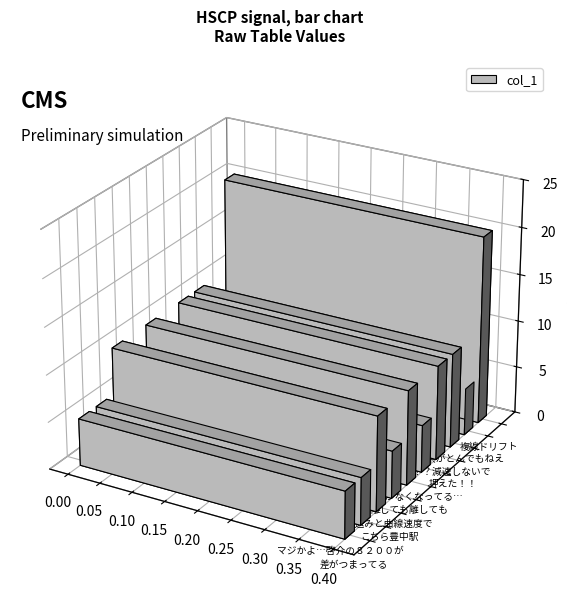

Are the bars grouped side by side (vs. stacked)?

No